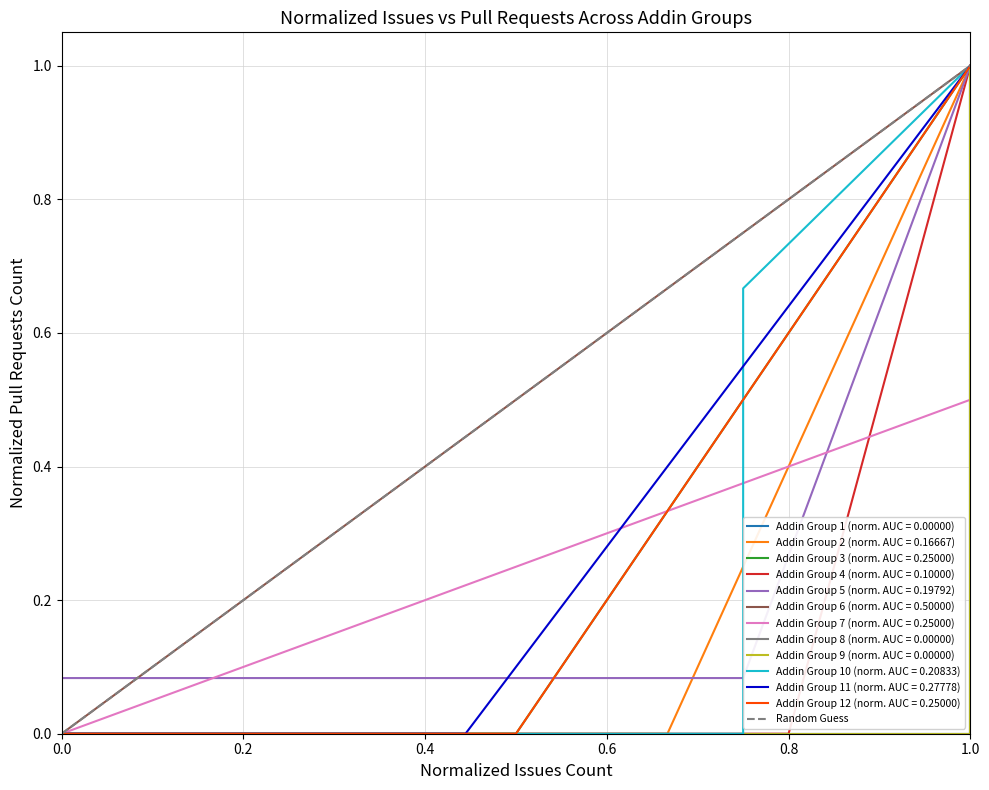

How many categories are shown in the chart?

2